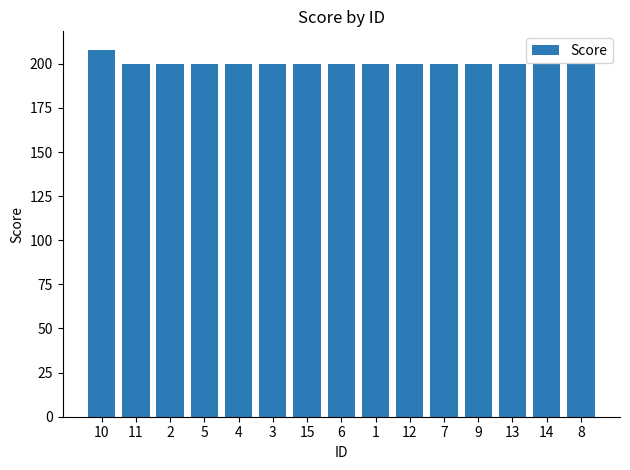

Approximately how many times larger is the value at 14 compared to 7?

1.0